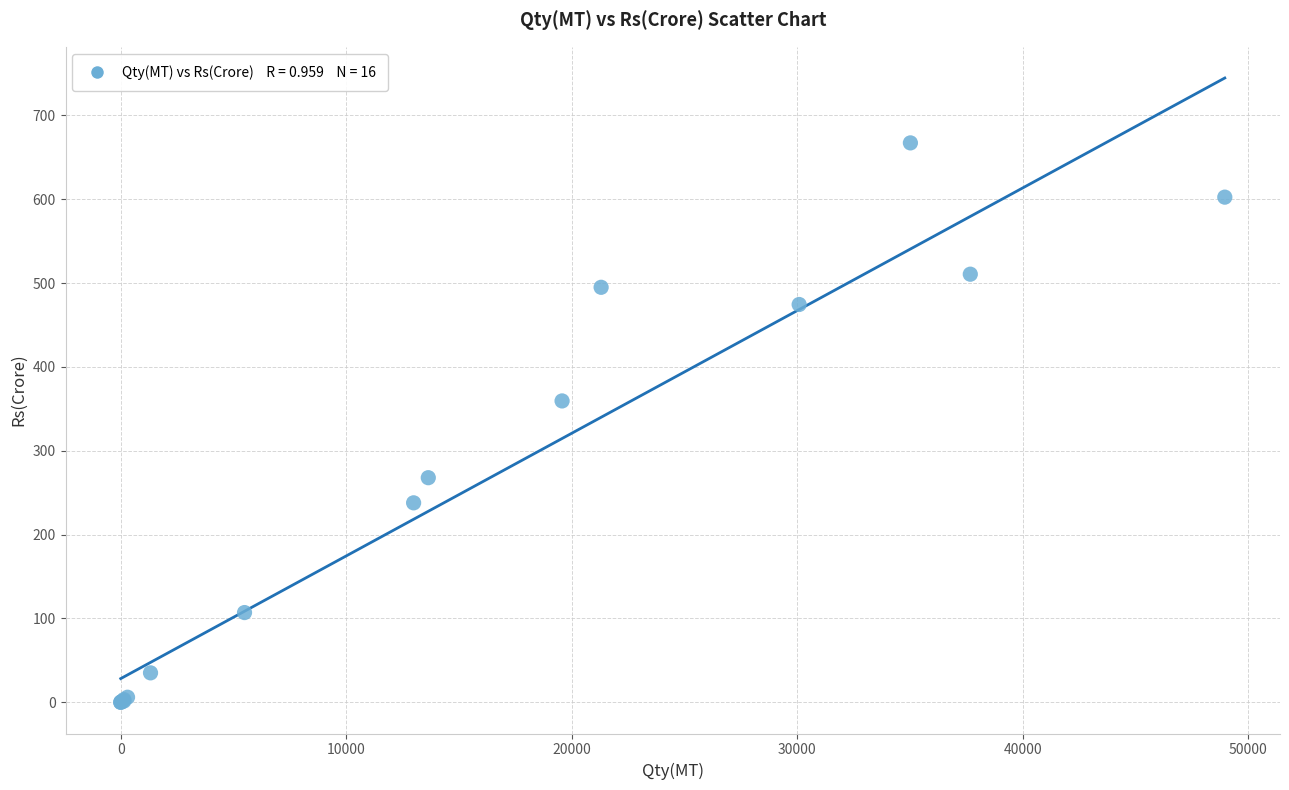

What Y value in the scatter plot is closest to 333?

359.4